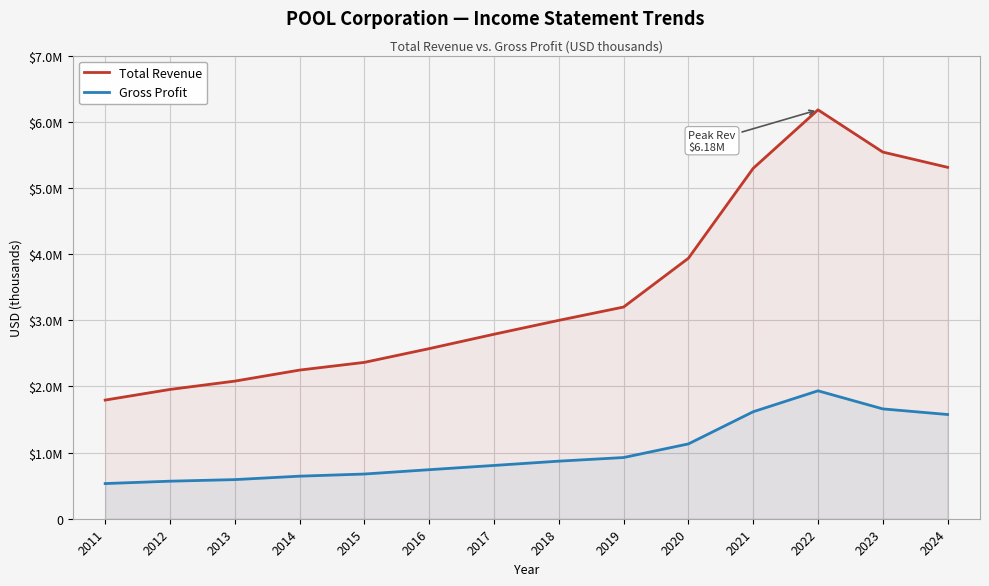

How many lines are shown in the chart?

2